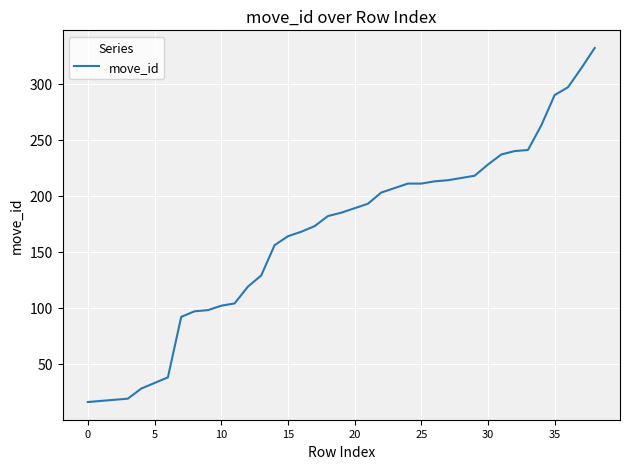

What is the greatest value displayed?

332